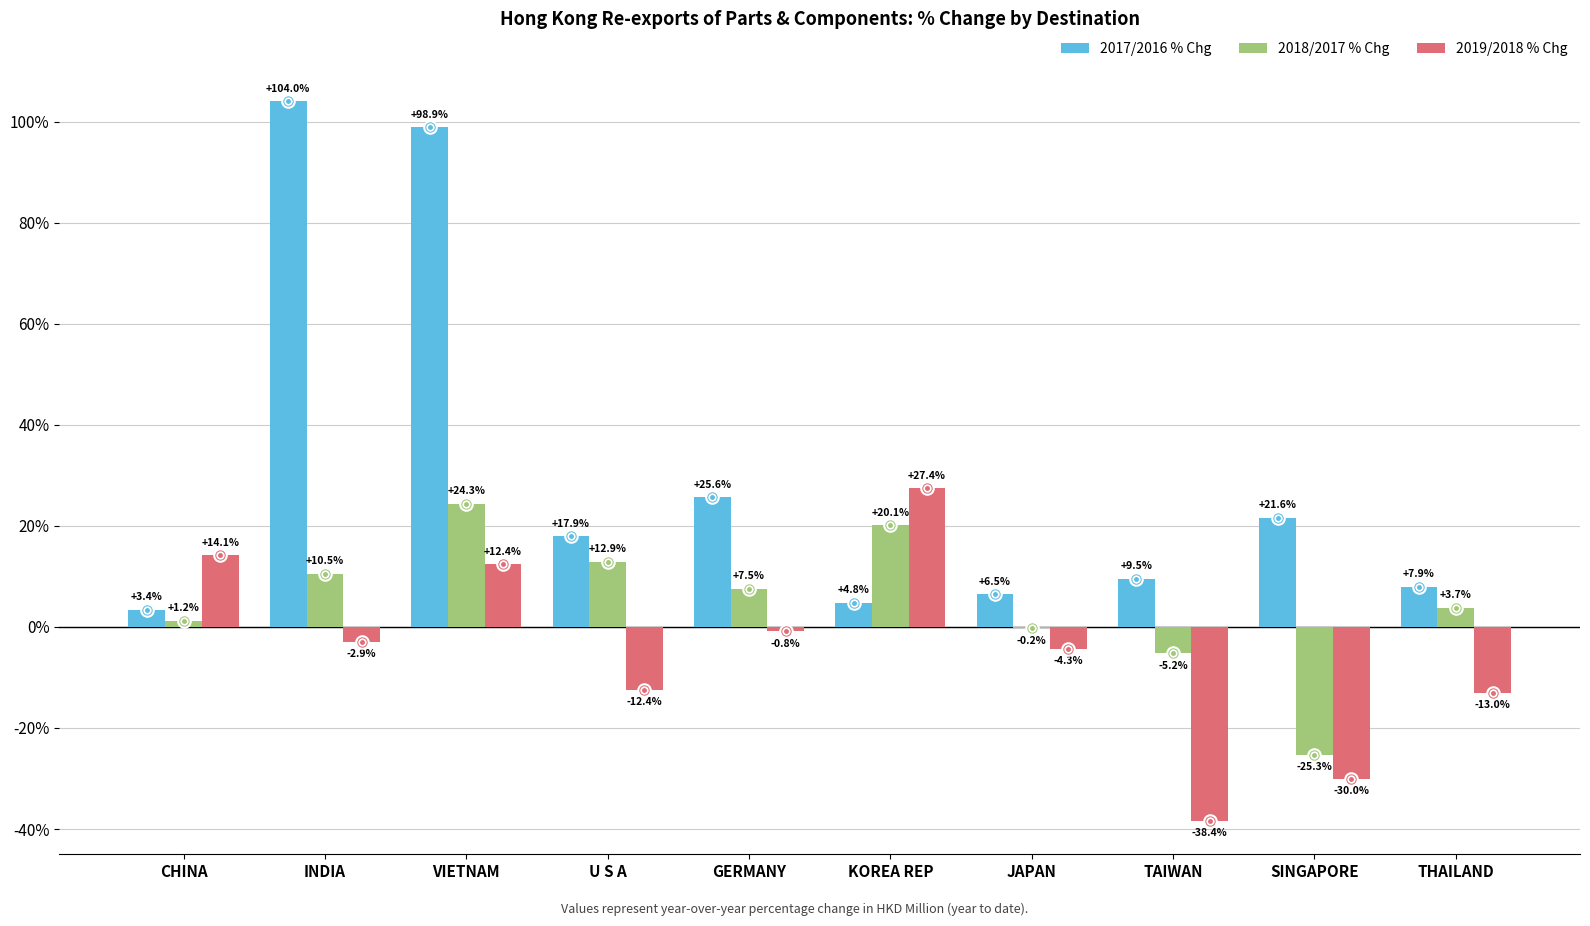

What is the maximum value shown in the chart?

104.0